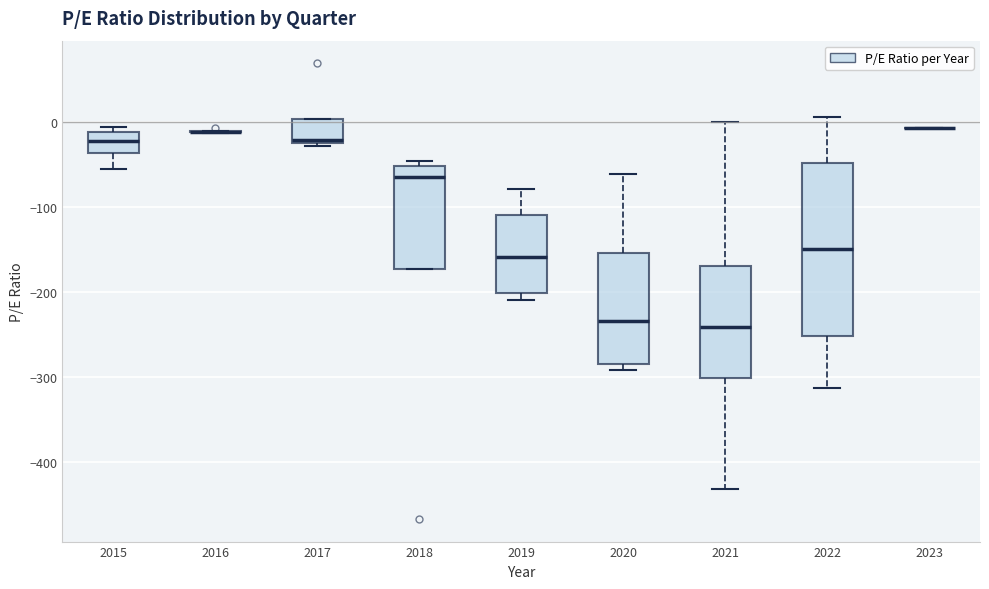

Reading left to right, transcribe this box plot: for each box, give where its median line is, the range the box spans, and where its two whiskers end, as read against the y-axis. The values are not printed on the chart, so give them approximately, as read against the axis.

2015: median -20, box -40 to -10, whiskers -60 to -10 (just above the box's upper edge)
2016: box collapsed to a line at -10, whiskers -10 to -10
2017: median -20 (just above the box's lower edge), box -20 to 0, whiskers -30 to 0
2018: median -60, box -170 to -50, whiskers -170 to -50 (just above the box's upper edge)
2019: median -160, box -200 to -110, whiskers -210 to -80
2020: median -230, box -280 to -150, whiskers -290 to -60
2021: median -240, box -300 to -170, whiskers -430 to 0
2022: median -150, box -250 to -50, whiskers -310 to 10
2023: box collapsed to a line at -10, whiskers -10 to -10